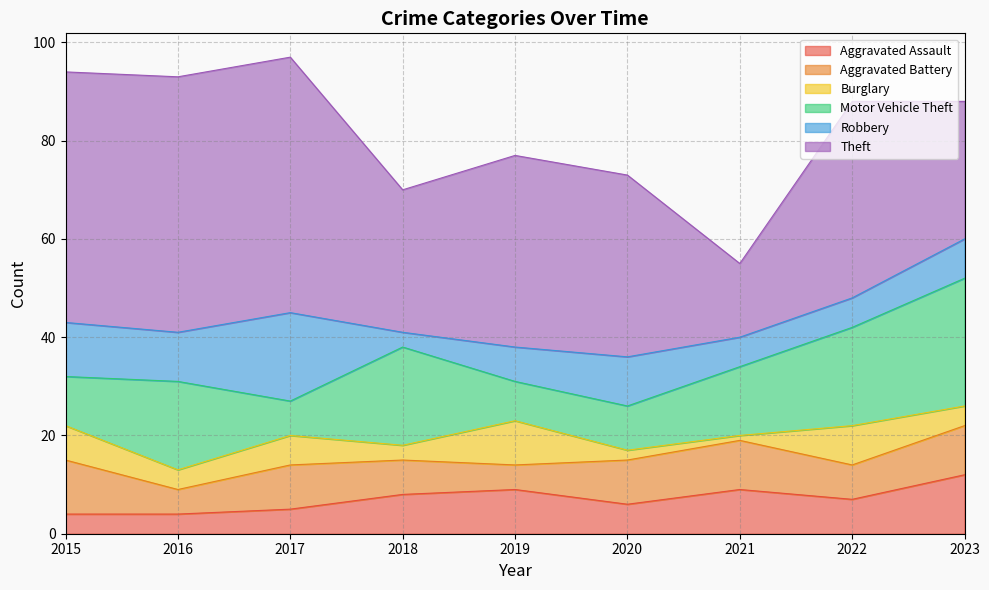

The Aggravated Battery series shows 3 at 2019. True or false?

False